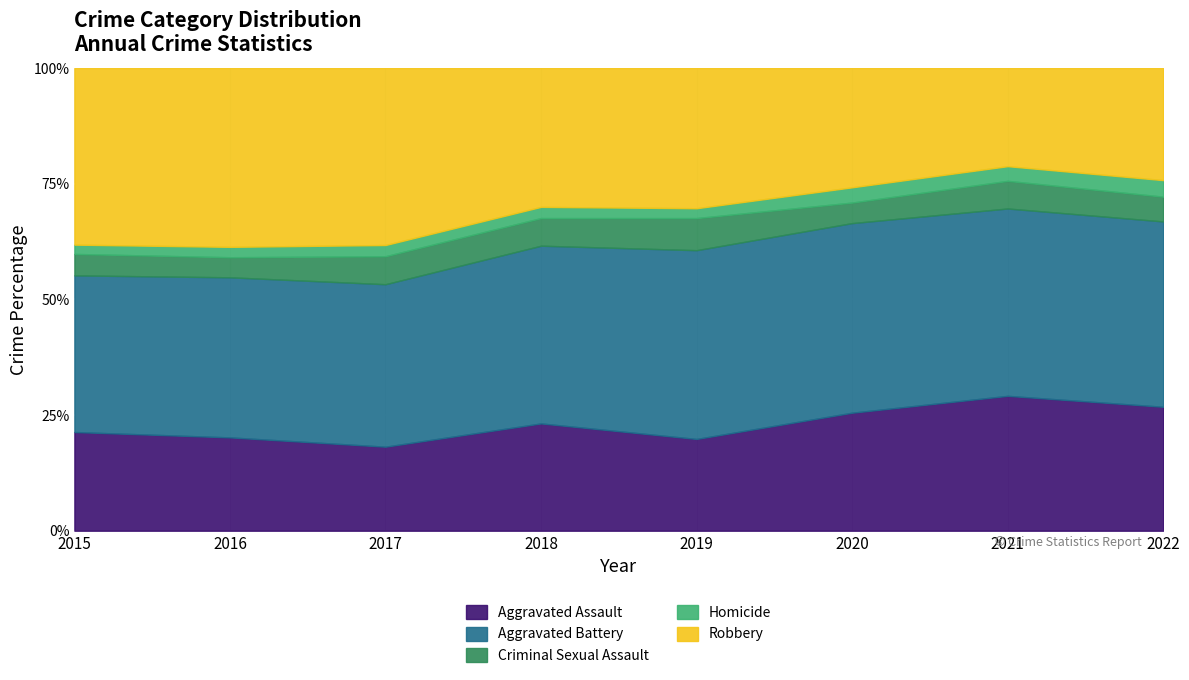

Reading left to right, what are all the values shown in this chart?

Aggravated Assault: 138	144	150	163	140	178	239	210
Aggravated Battery: 219	247	290	270	288	286	332	314
Criminal Sexual Assault: 30	31	50	42	49	31	49	42
Homicide: 13	16	20	17	15	23	26	28
Robbery: 247	276	316	211	214	180	174	190